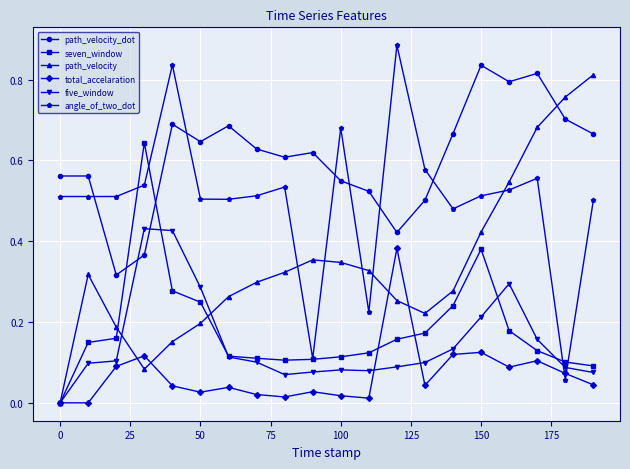

Which series has the largest total across all categories?

path_velocity_dot